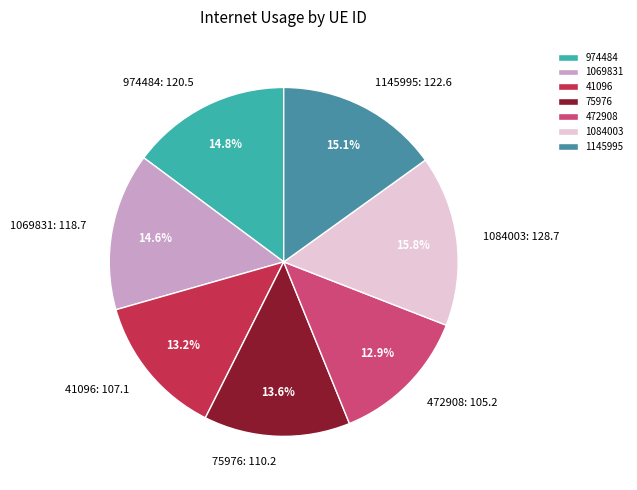

The 472908 slice represents 5% of the pie. True or false?

False